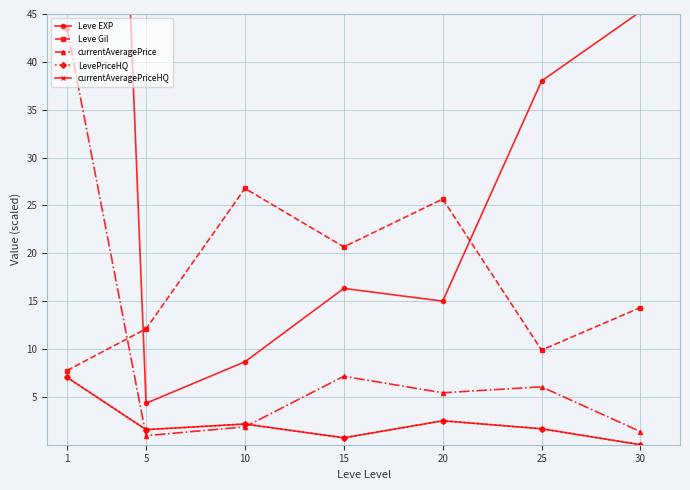

How many interior local valleys does the currentAveragePrice series have?

2